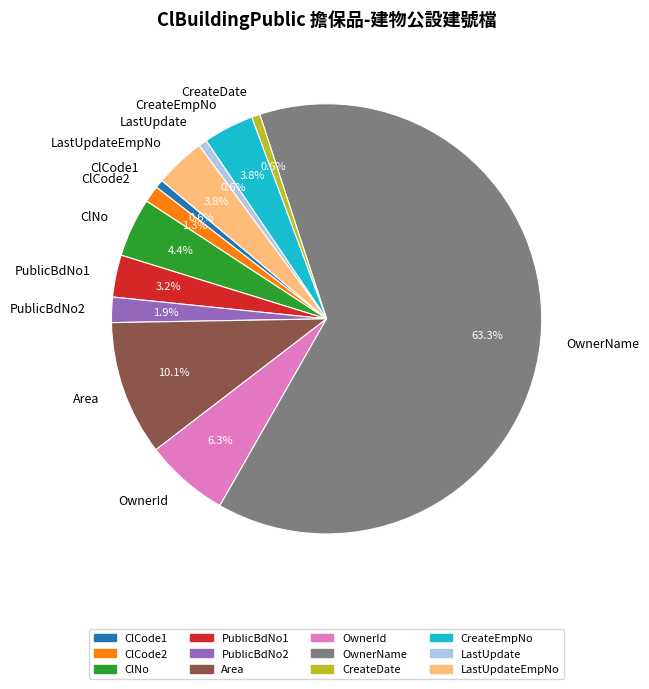

What percentage is the PublicBdNo1 slice, to the nearest percent?

3%